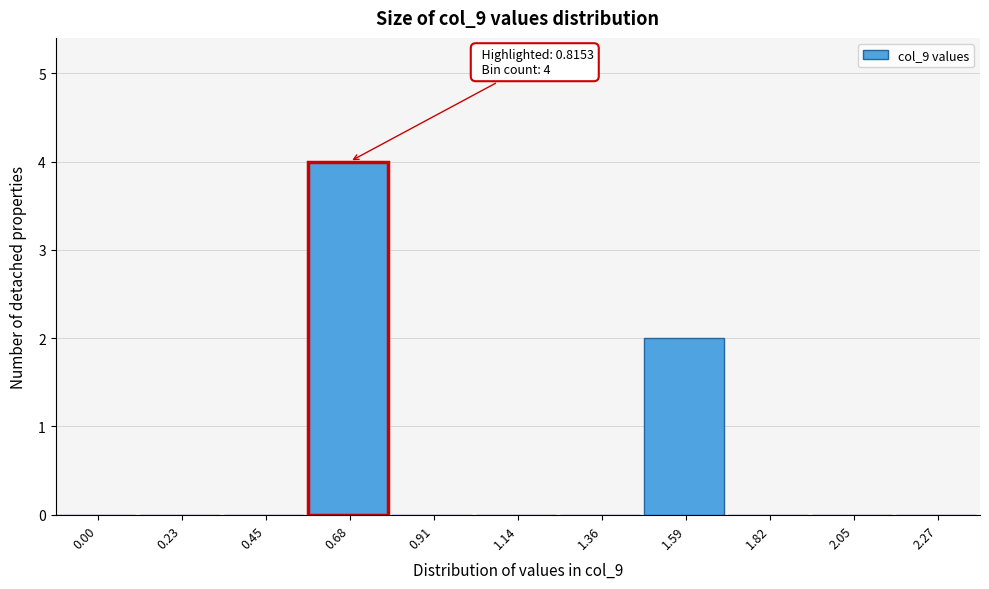

Reading left to right, list all the values displayed in this chart.

0.00=0	0.23=0	0.45=0	0.68=4	0.91=0	1.14=0	1.36=0	1.59=2	1.82=0	2.05=0	2.27=0